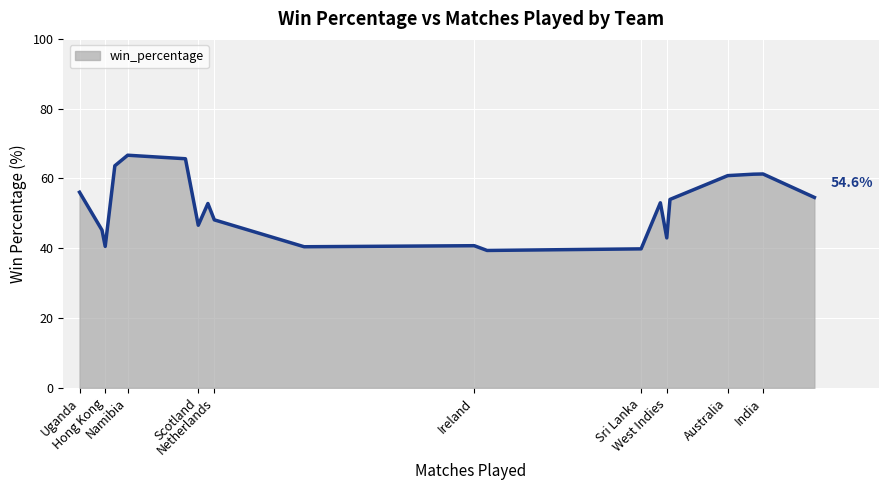

What is the greatest value displayed?

66.7